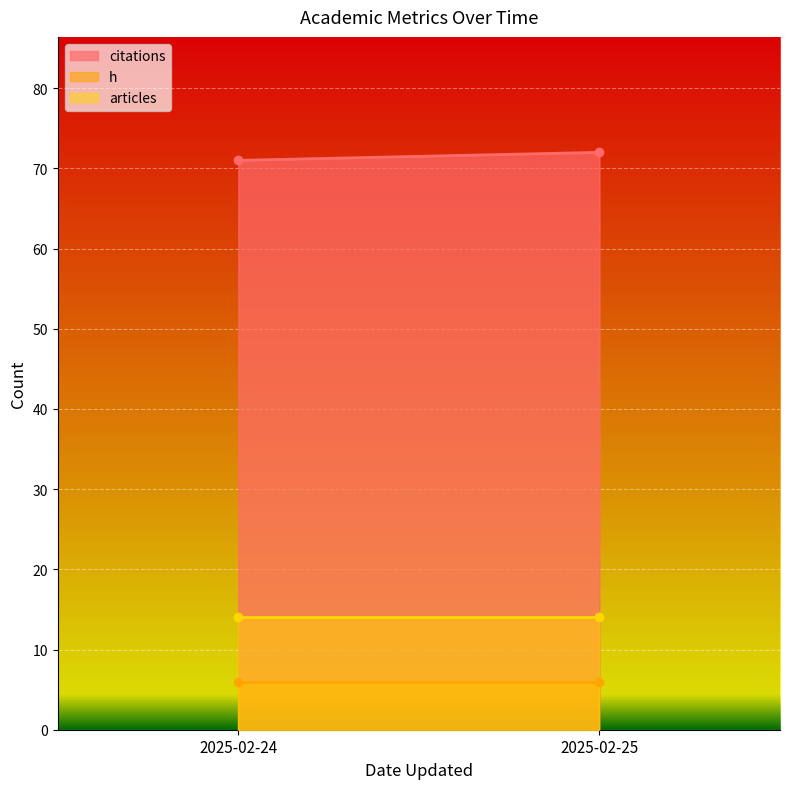

At 2025-02-24, list the series in order from largest to smallest.

citations, articles, h